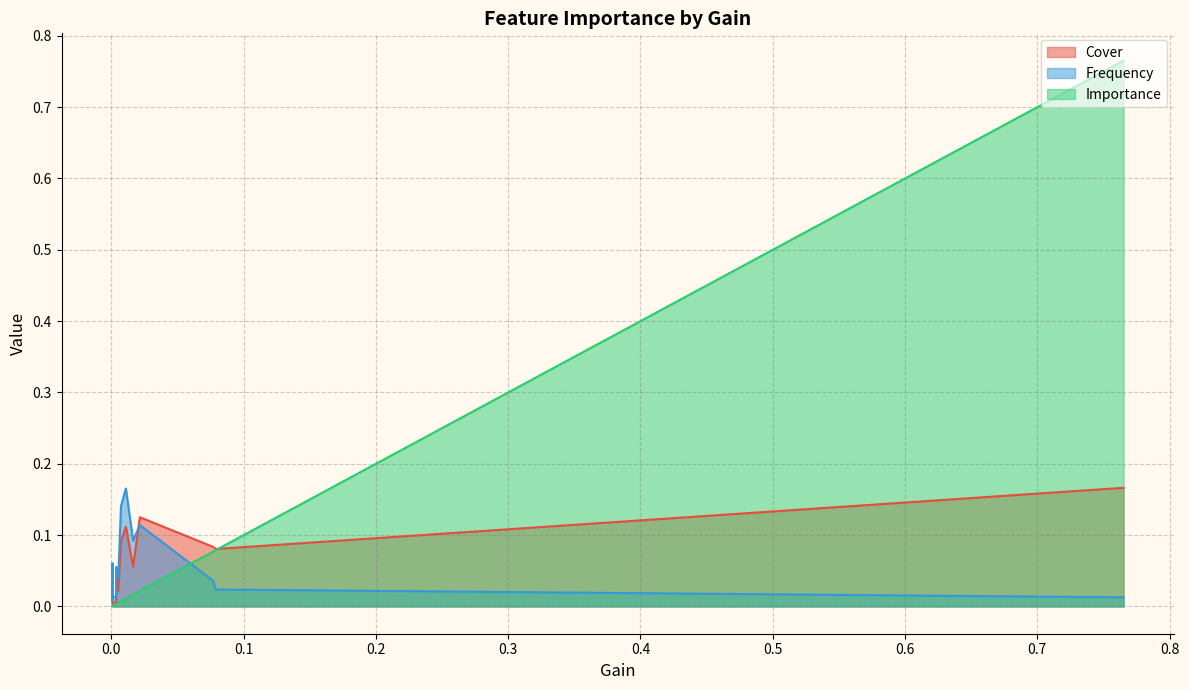

Which series has the widest spread of values?

Importance